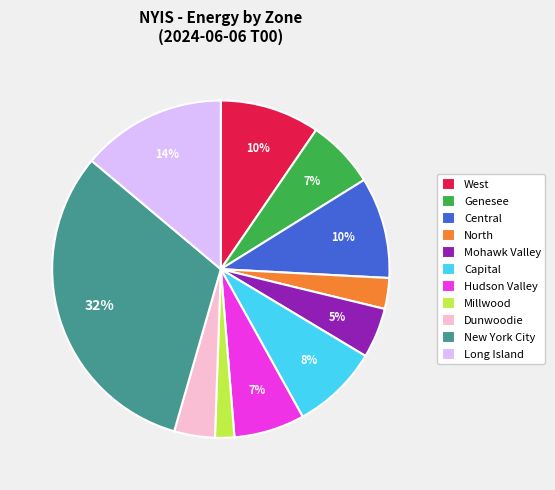

Which slice is the smallest?

Millwood